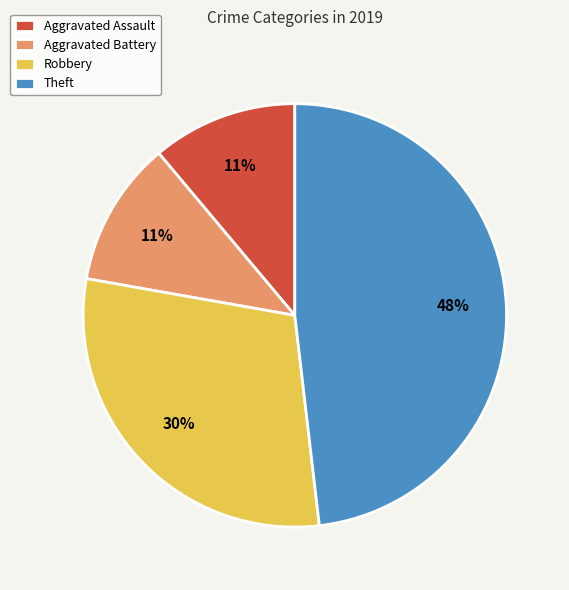

Combined, do Aggravated Assault and Robbery account for over 50%?

No